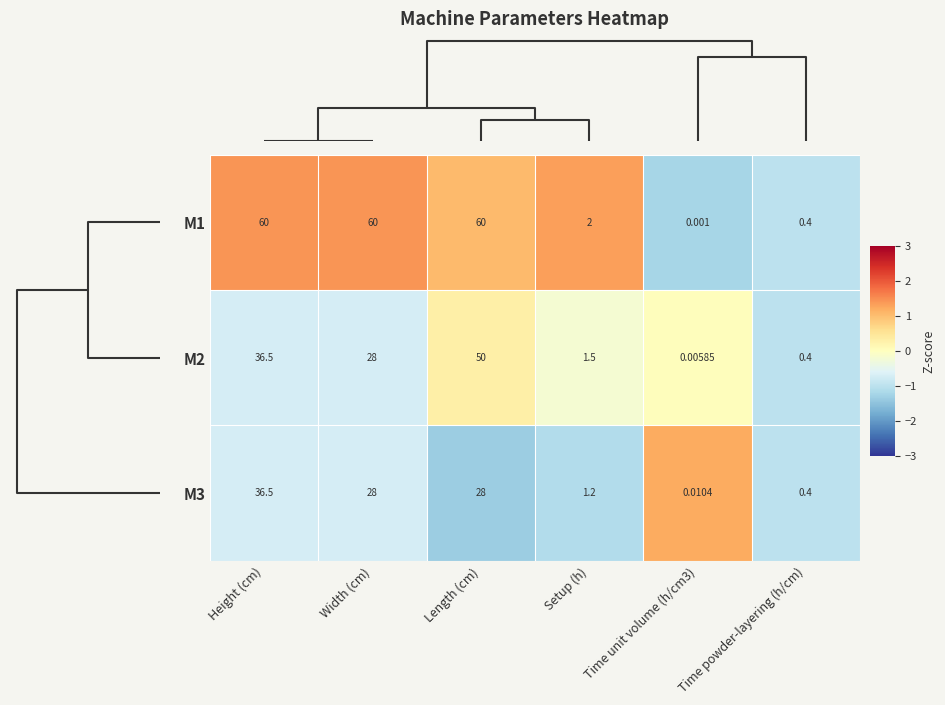

Where does the M2 series first go above 28?

Height (cm)